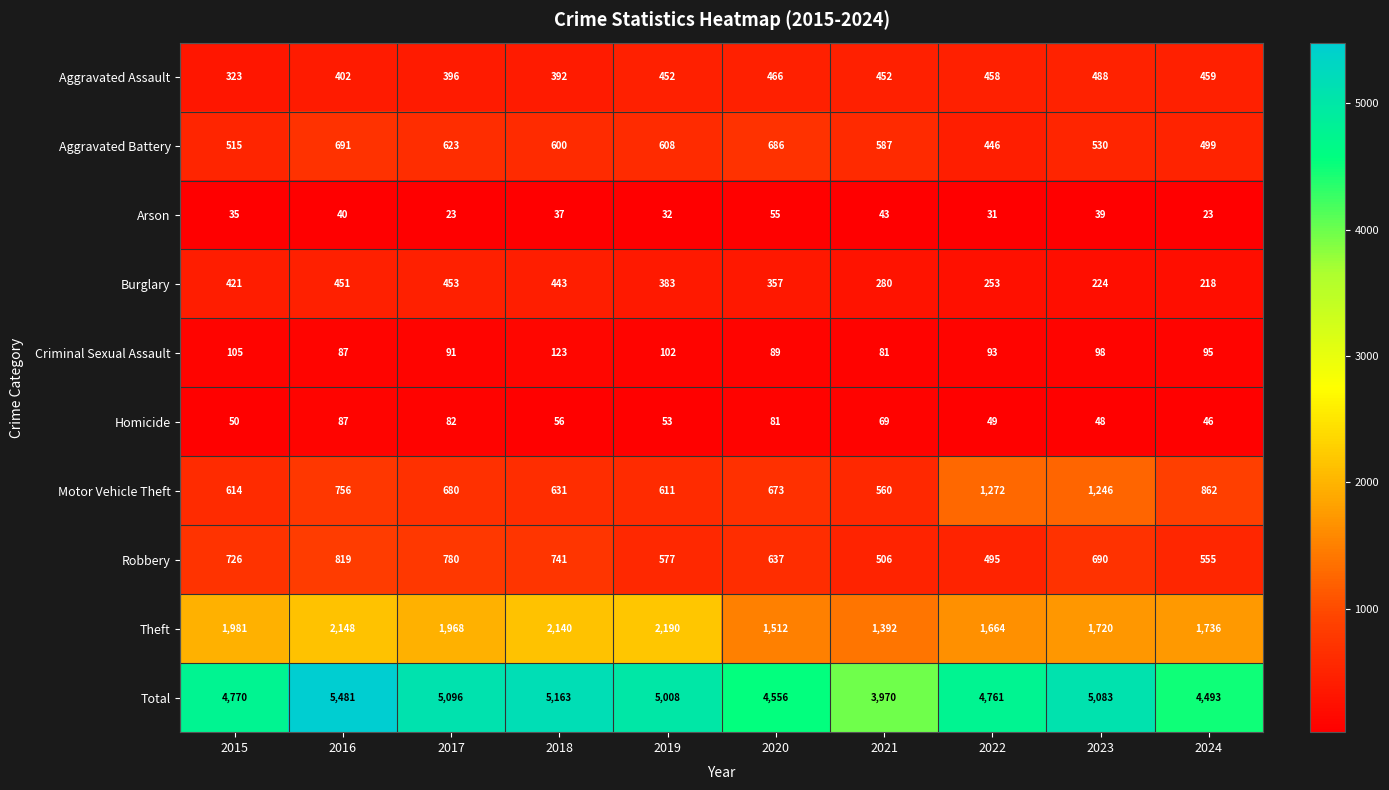

What is the greatest value displayed?

5481